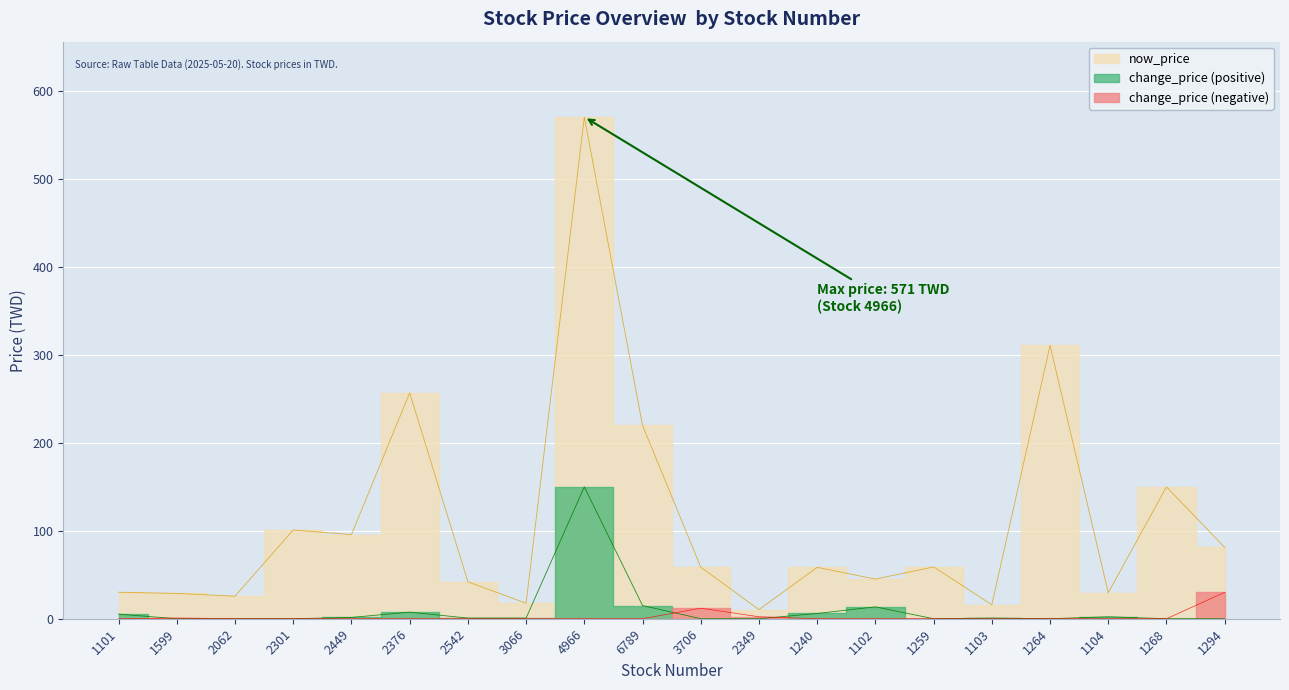

Is it true that the value at 2062 is 25.7?

True